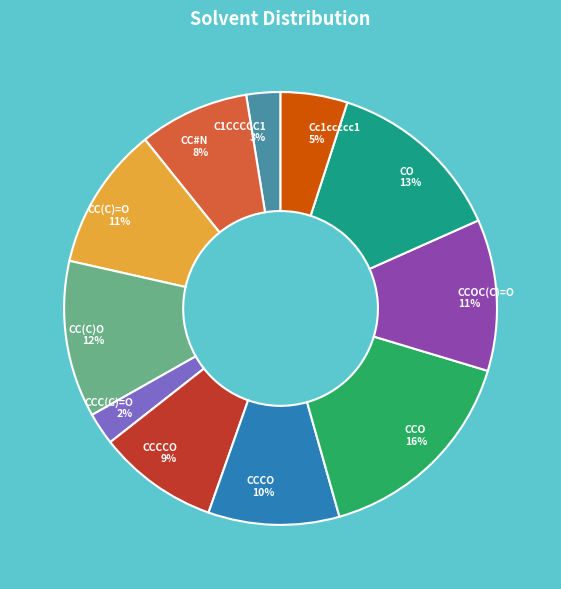

Approximately how many times larger is the value at Cc1ccccc1 5% compared to CCCO 10%?

0.5